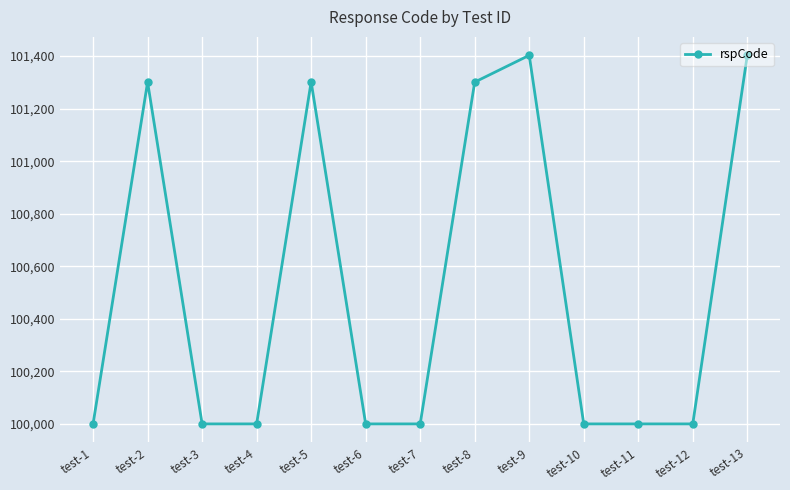

What is the smallest value displayed?

100000